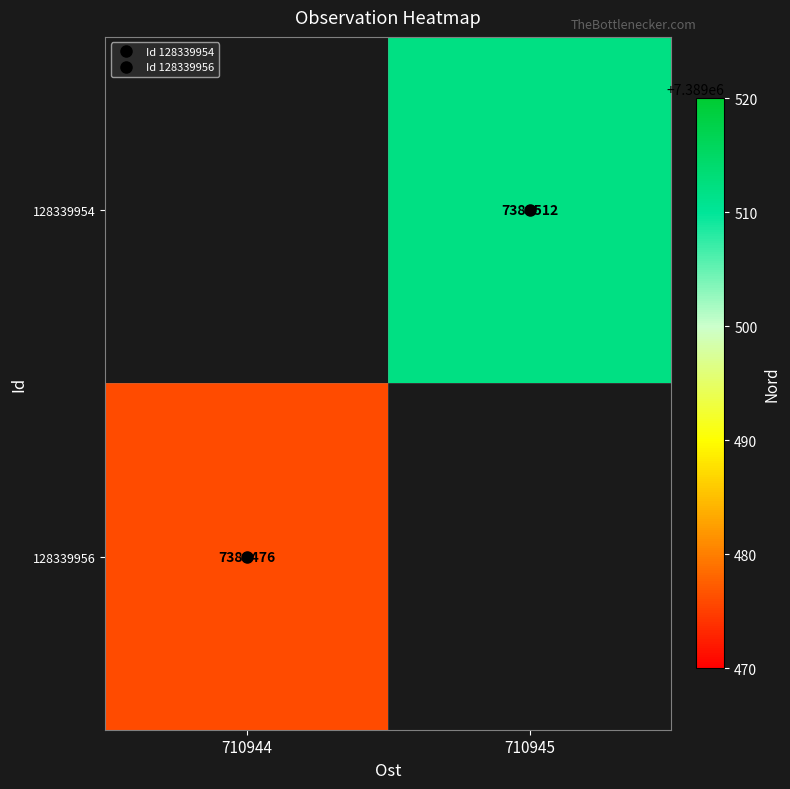

List the series in order of their overall mean, lowest first.

128339954, 128339956